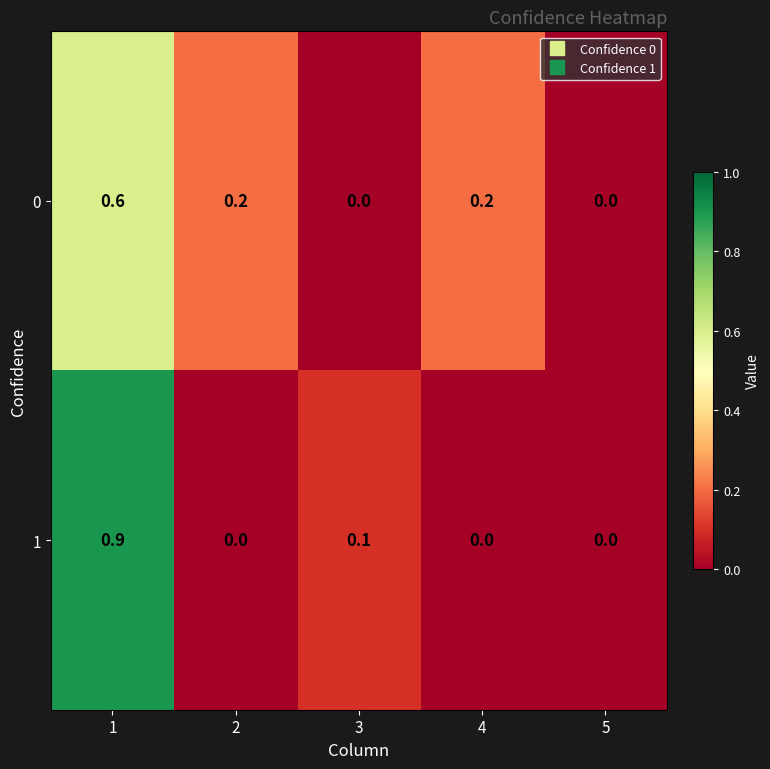

What is the greatest value displayed?

0.9